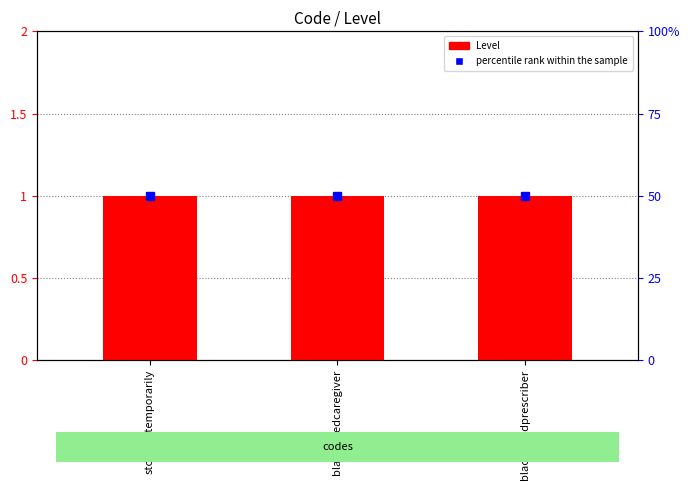

Between stoppedtemporarily and blacklistedcaregiver, which is larger?

stoppedtemporarily